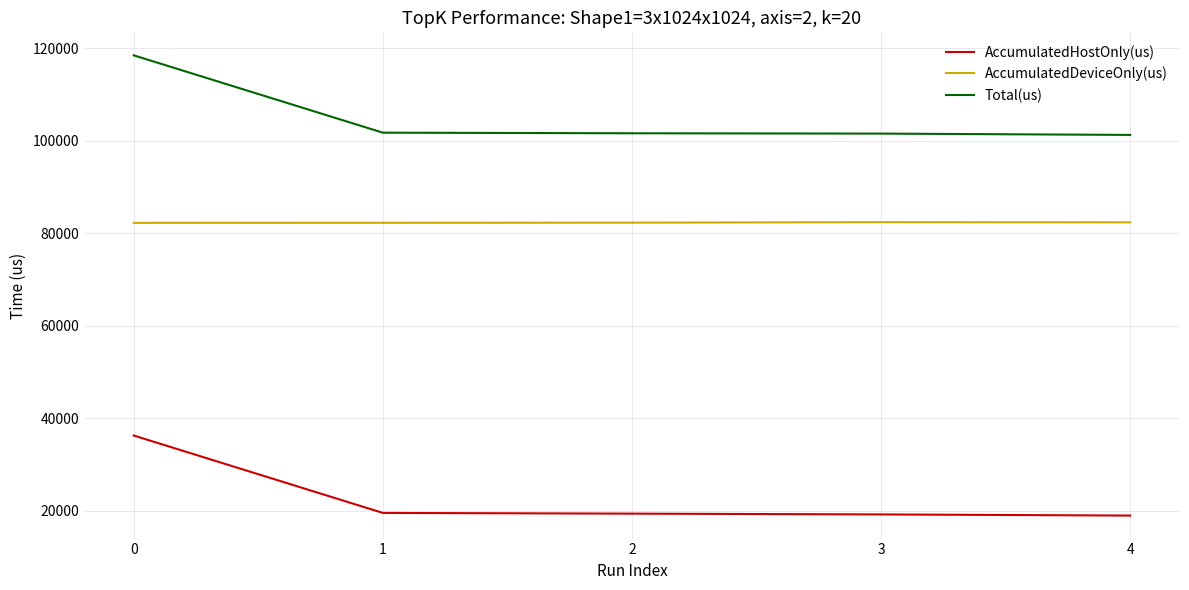

True or false: AccumulatedHostOnly(us) and Total(us) cross at least once.

False